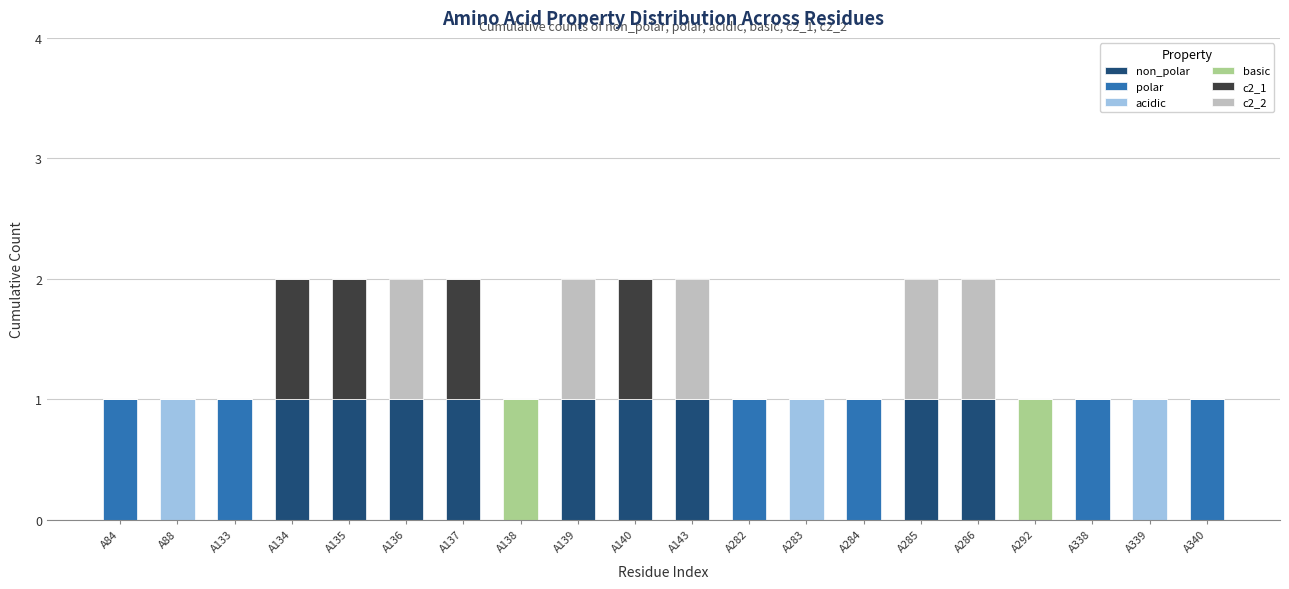

What are all the series names shown in the legend?

non_polar, polar, acidic, basic, c2_1, c2_2